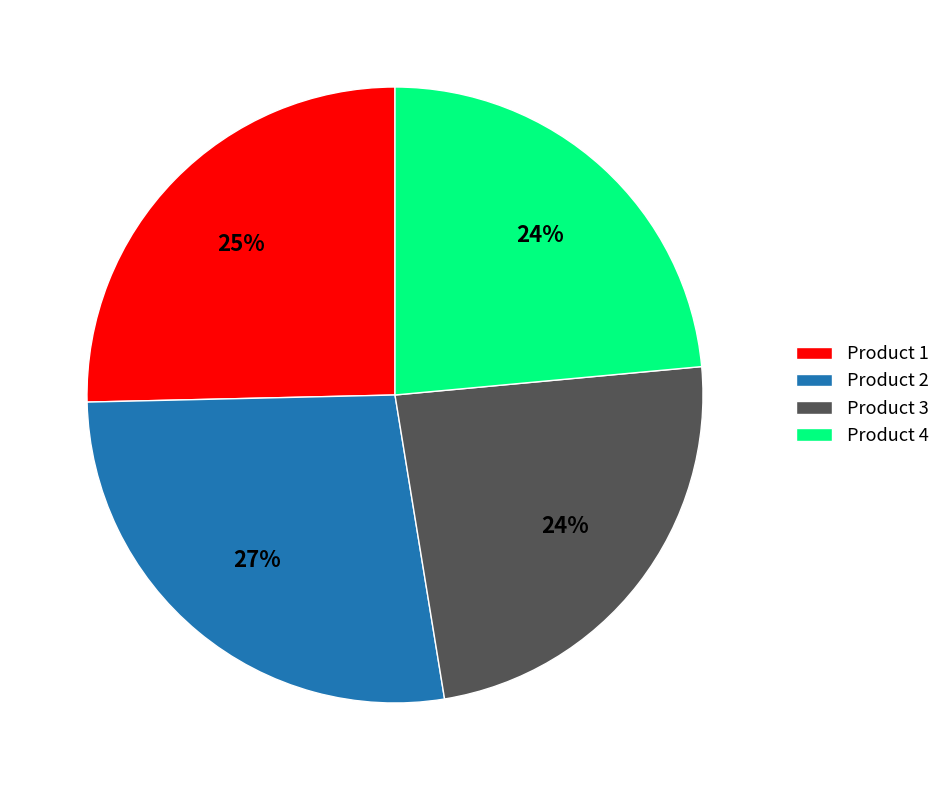

Is it true that Product 2 is 27% of the pie?

True